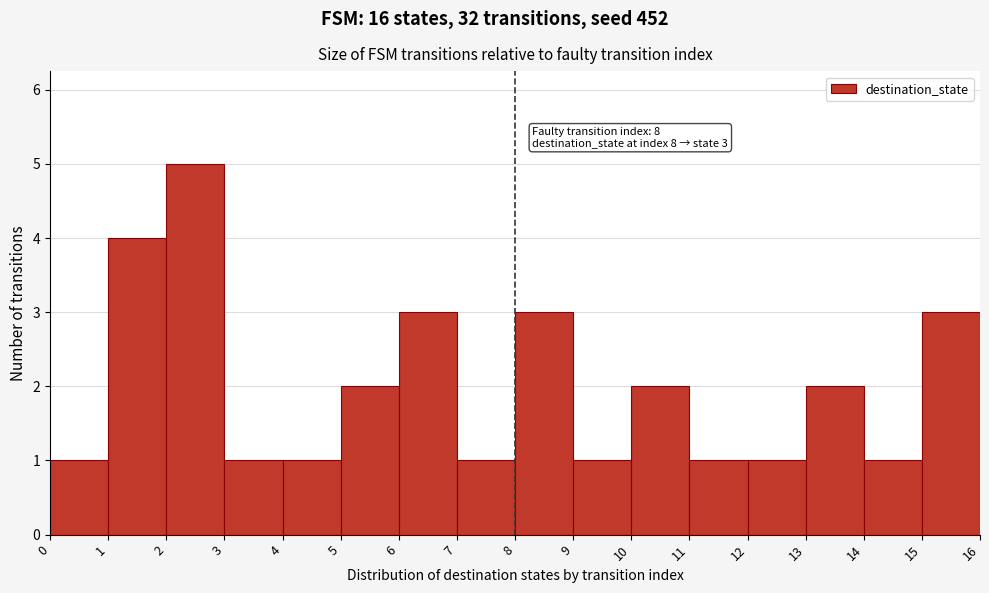

Over which range of the x-axis is the bar tallest?

2 to 3